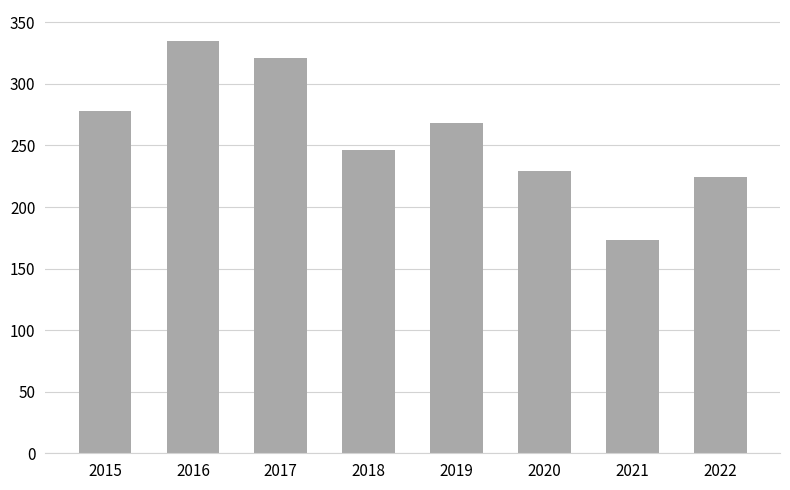

What is the minimum value shown in the chart?

173